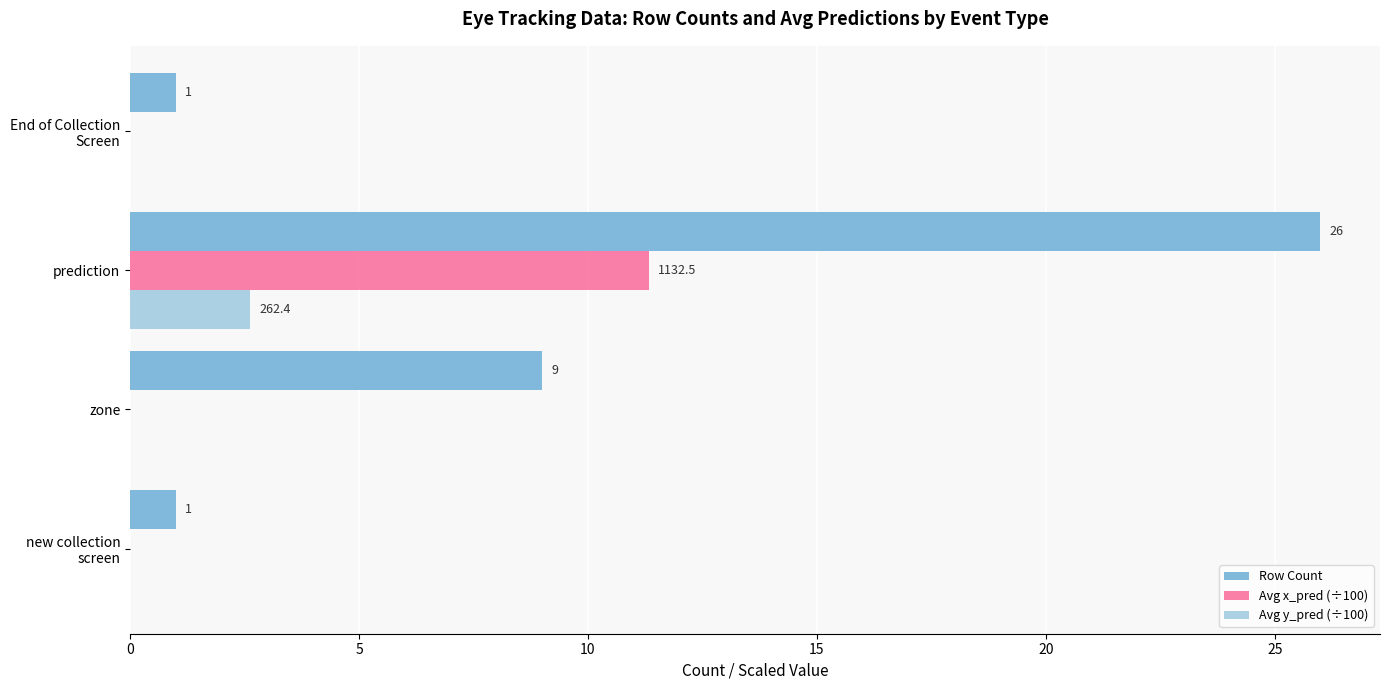

Is it true that Row Count equals 2.0 at zone?

False